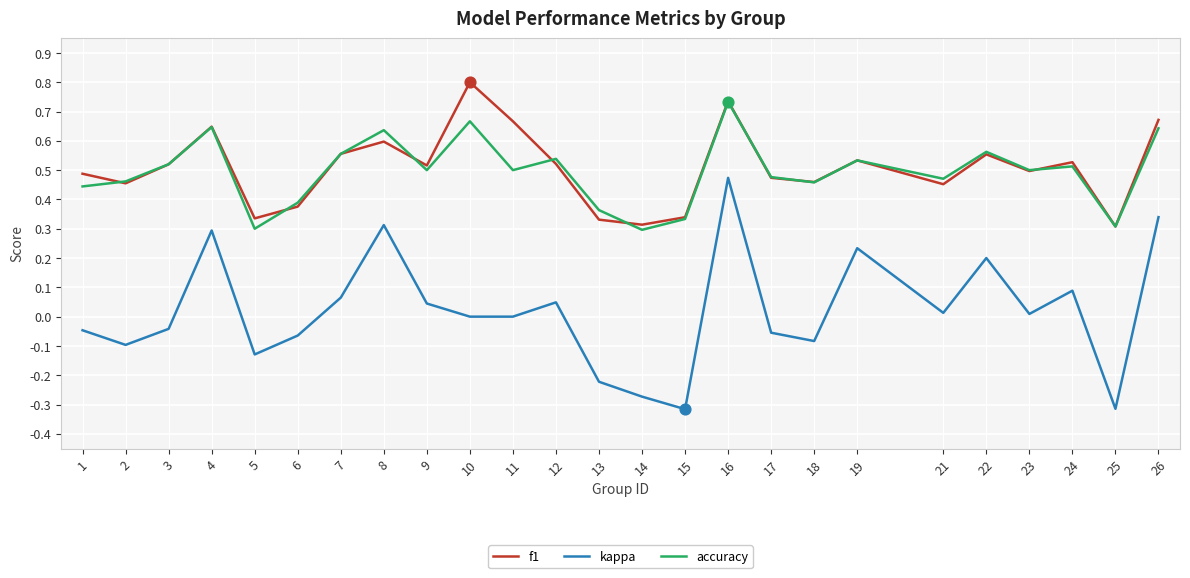

What are all the series names shown in the legend?

f1, kappa, accuracy